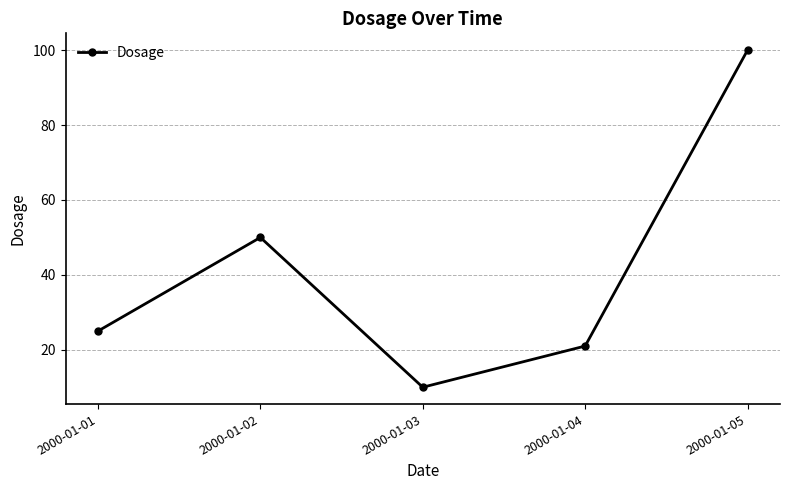

How many distinct data groups are displayed?

1